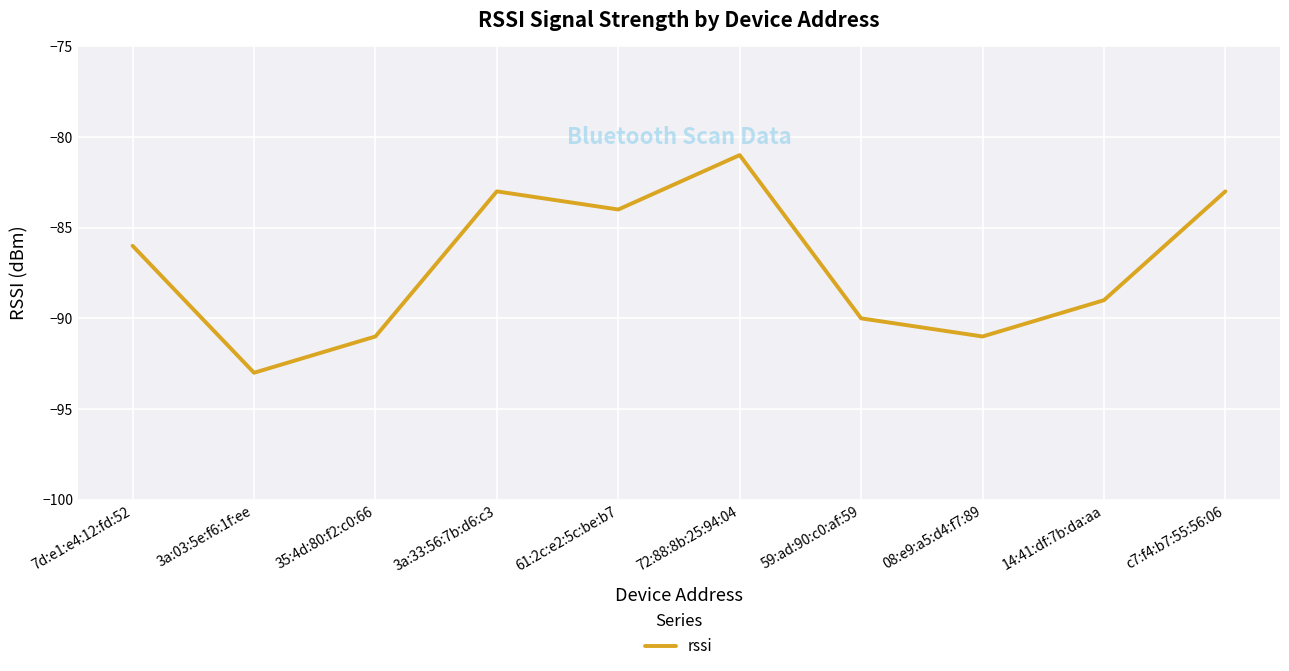

What position from the left is 08:e9:a5:d4:f7:89?

8